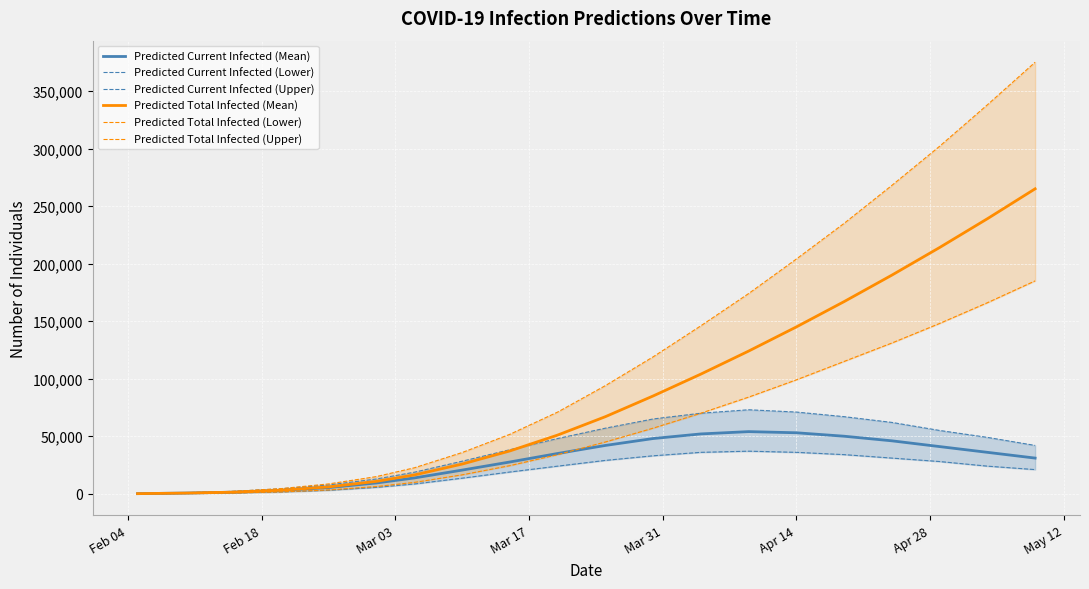

Reading left to right, list all the values displayed in this chart.

Predicted Current Infected (Mean): 99	593	1375	2928	5368	9371	13760	20574	27621	35000	42000	48000	52000	54000	53000	50000	46000	41000	36000	31000
Predicted Current Infected (Lower): 50	300	709	1569	3022	5543	8502	13544	18904	24000	29000	33000	36000	37000	36000	34000	31000	28000	24000	21000
Predicted Current Infected (Upper): 150	900	2069	4307	7629	12829	18742	28289	38287	48000	57000	65000	70000	73000	71000	67000	62000	55000	49000	42000
Predicted Total Infected (Mean): 99	593	1375	3027	5960	10746	16355	25816	37228	51000	67000	85000	104000	124000	145000	167000	190000	214000	239000	265000
Predicted Total Infected (Lower): 50	300	709	1619	3322	6252	9878	16441	24445	34000	45000	57000	70000	84000	99000	115000	131000	148000	166000	185000
Predicted Total Infected (Upper): 150	900	2069	4457	8529	14897	22584	35837	51689	71000	94000	119000	146000	174000	204000	235000	268000	302000	338000	375000